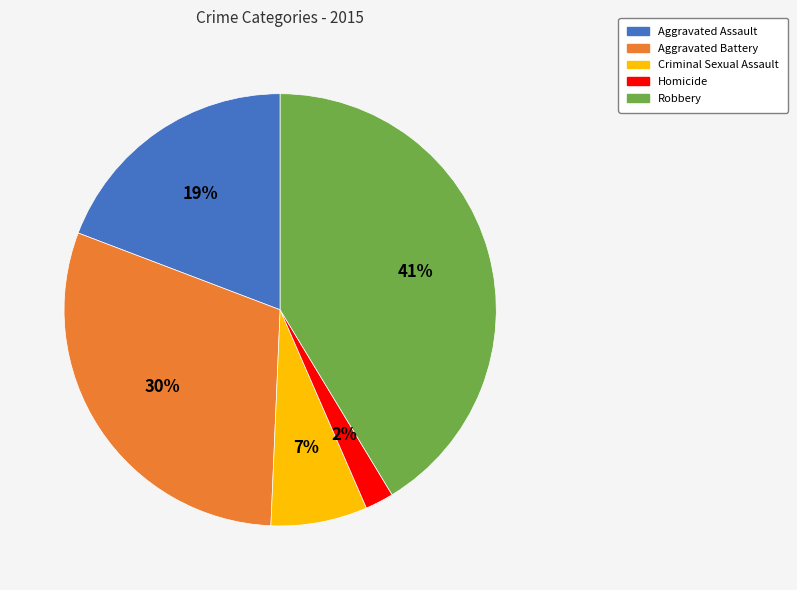

Approximately how many times larger is the value at Aggravated Assault compared to Robbery?

0.5